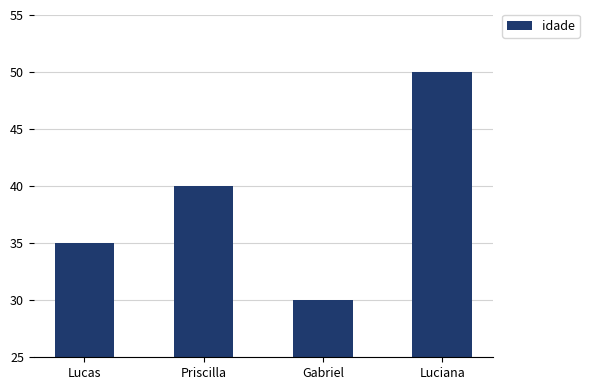

What is the sum of all values?

155